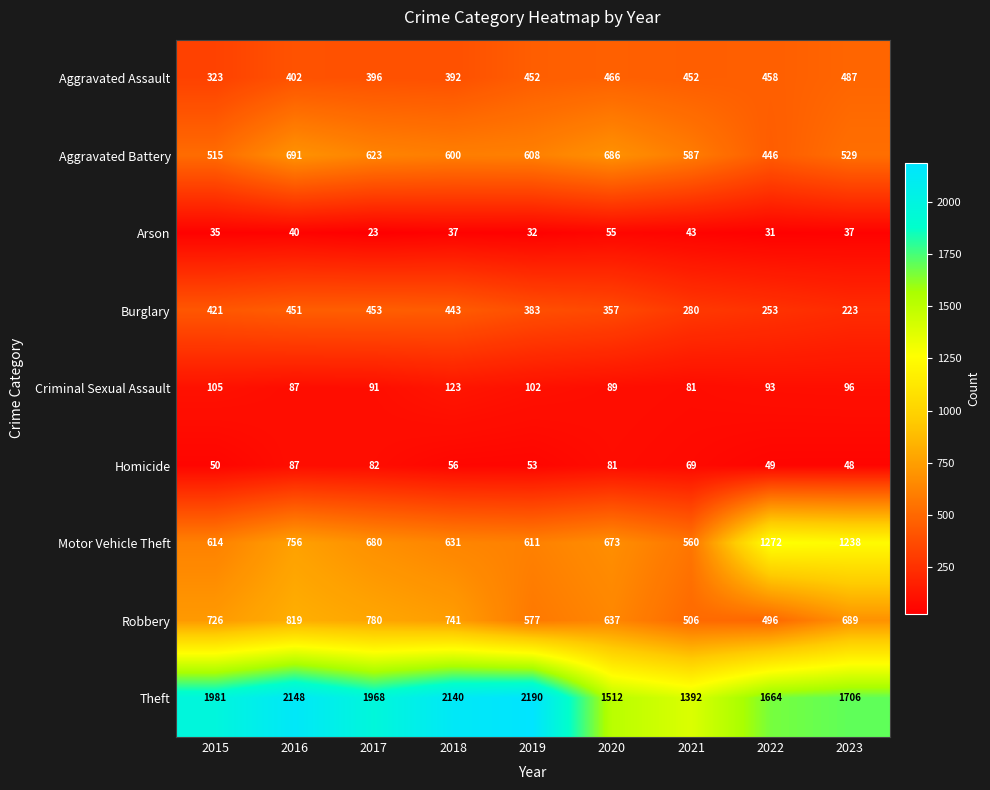

The Robbery series shows 506 at 2021. True or false?

True